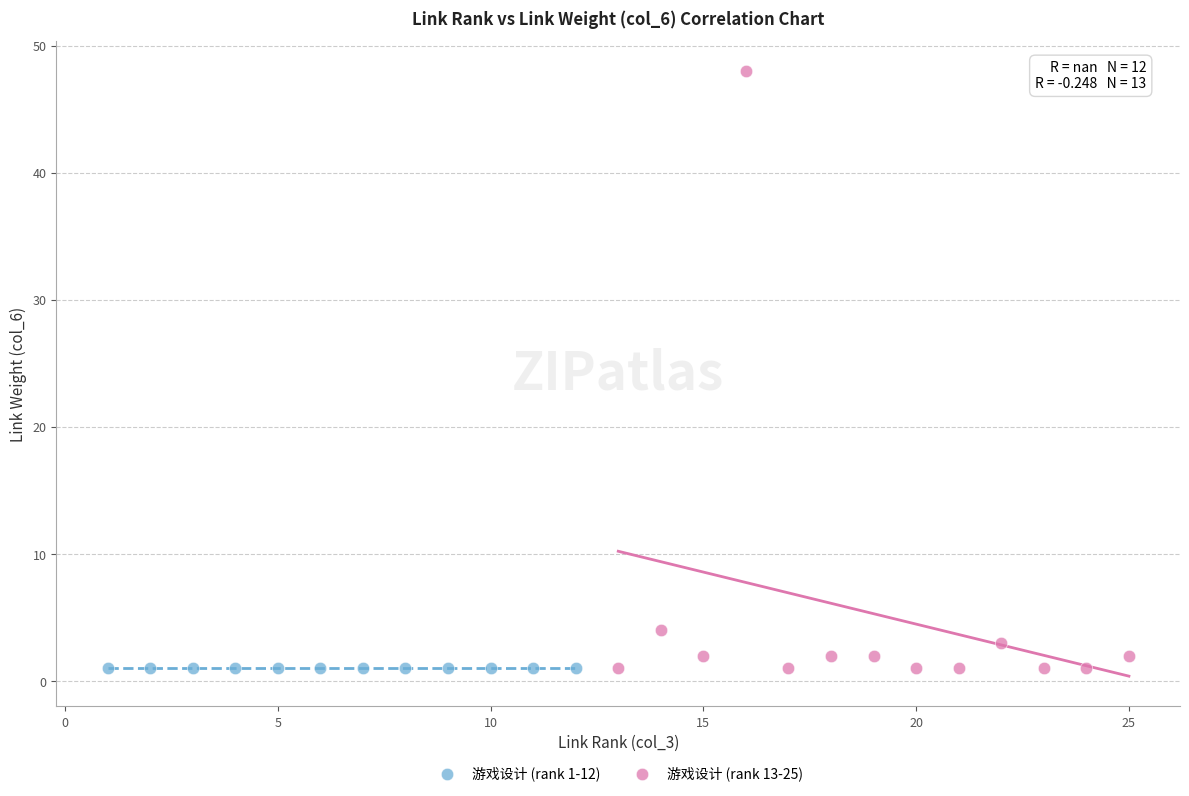

Which series contains the highest Y value?

游戏设计 (rank 13-25)